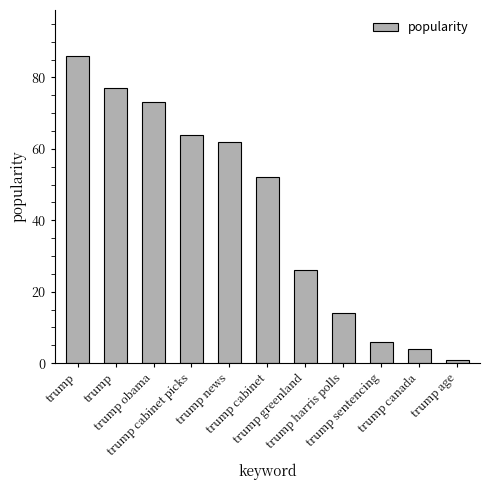

What is the greatest value displayed?

86